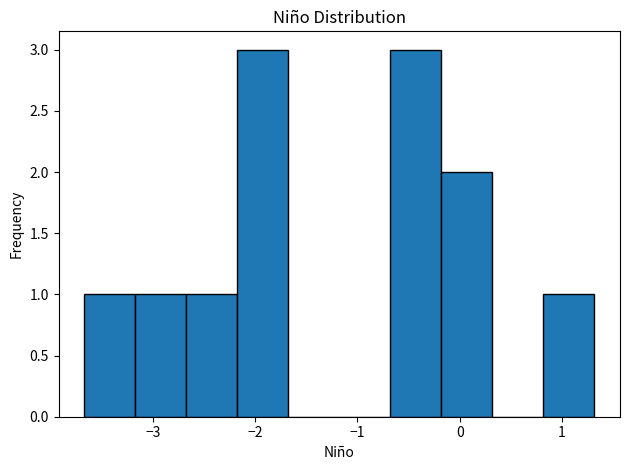

How tall is the bar that spans -0.2 to 0.3 on the x-axis? Neither the bar edges nor the heights are printed on the chart, so give them approximately, as read against the axes.

2